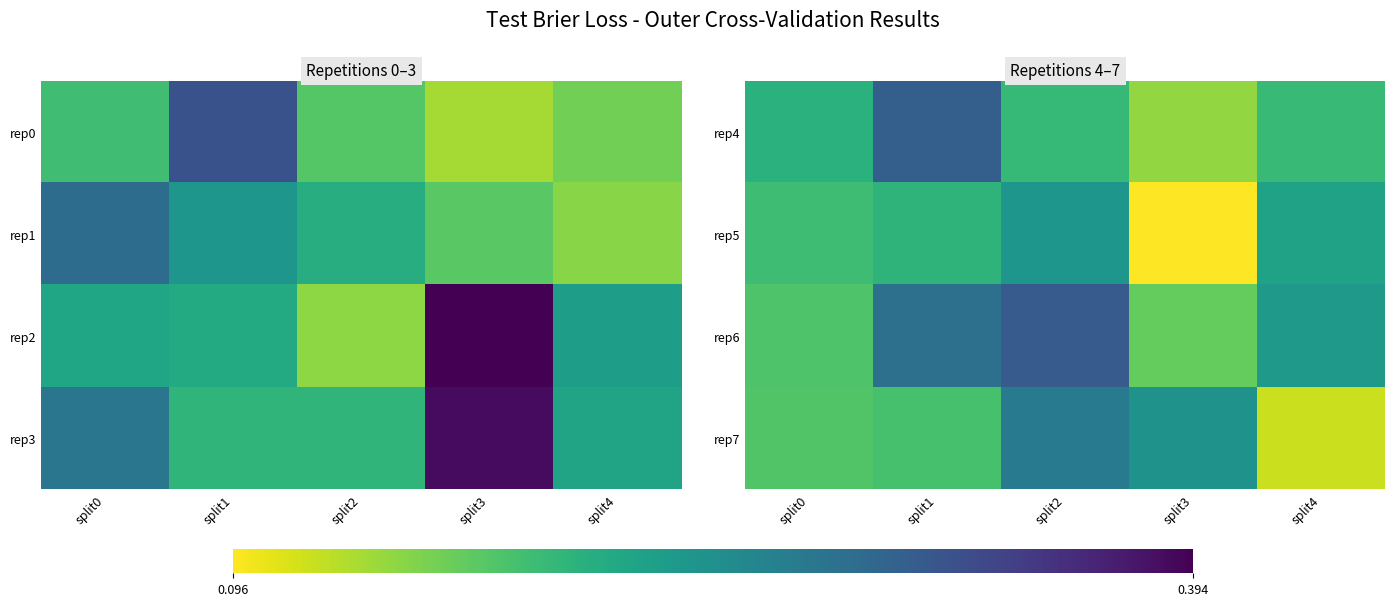

Which has a higher value, split4 or split1?

split1